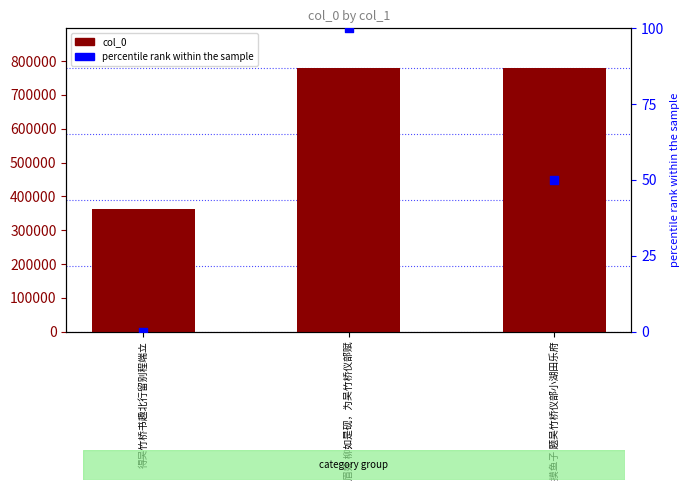

What is the total value across all series at 得吴竹桥书趣北行留别程端立?

362709